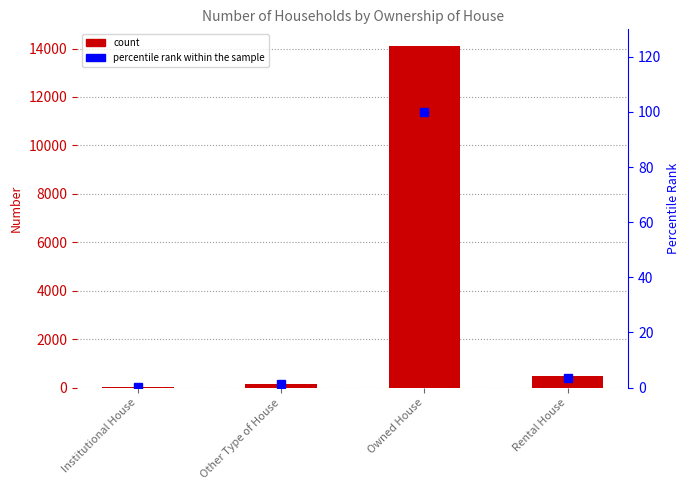

What is the total value across all series at Rental House?

491.5